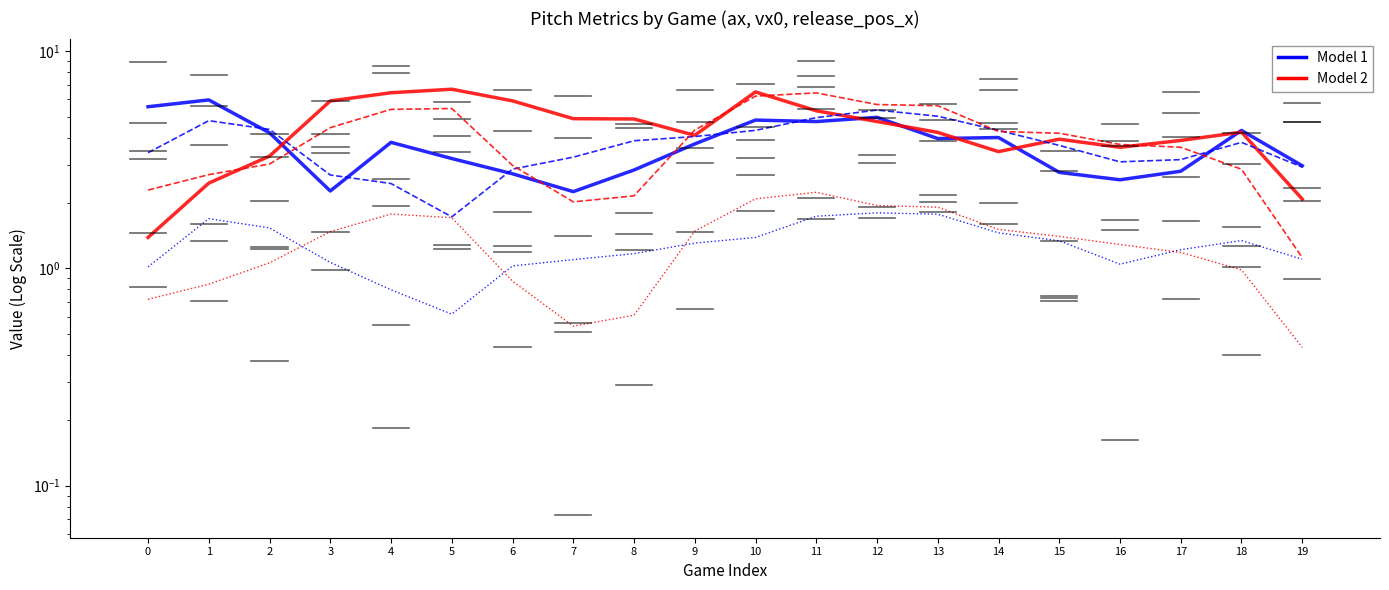

The rel_x_top (Model 1) series shows 2.7 at 2. True or false?

False